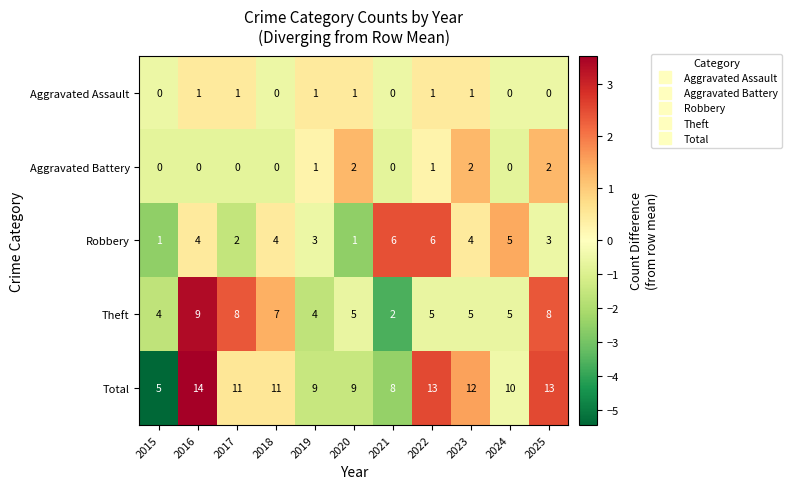

What is the lowest value of the Total series?

5